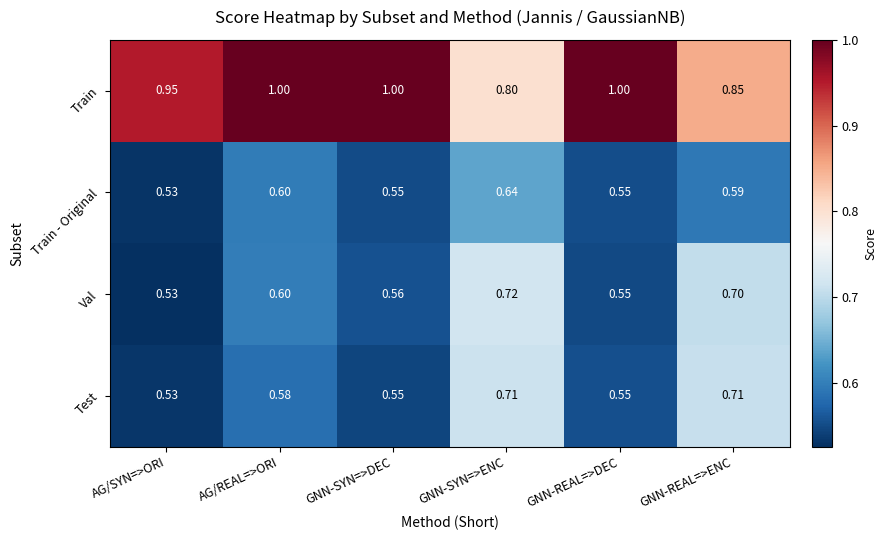

Which series has the largest total across all categories?

Train